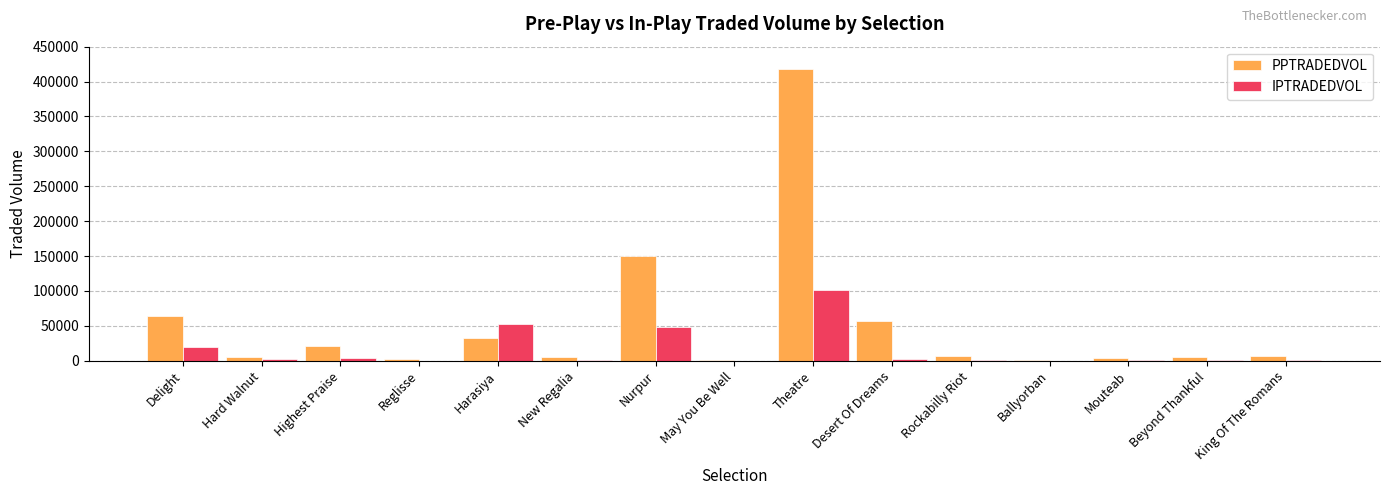

What is the difference between the PPTRADEDVOL values at Ballyorban and Beyond Thankful?

3099.2